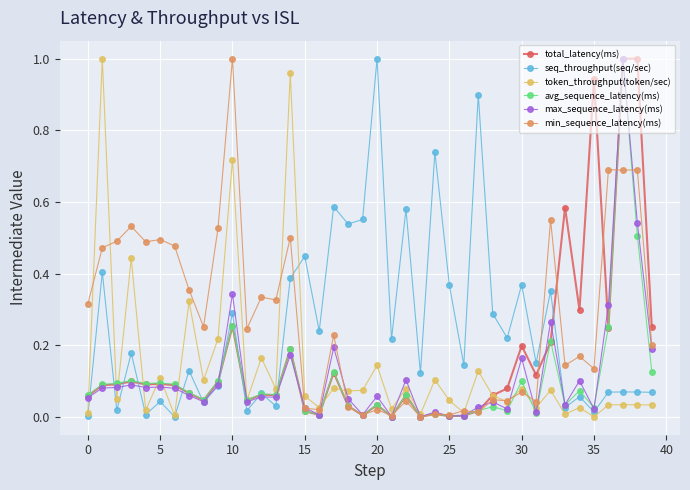

True or false: seq_throughput(seq/sec) and min_sequence_latency(ms) cross at least once.

True